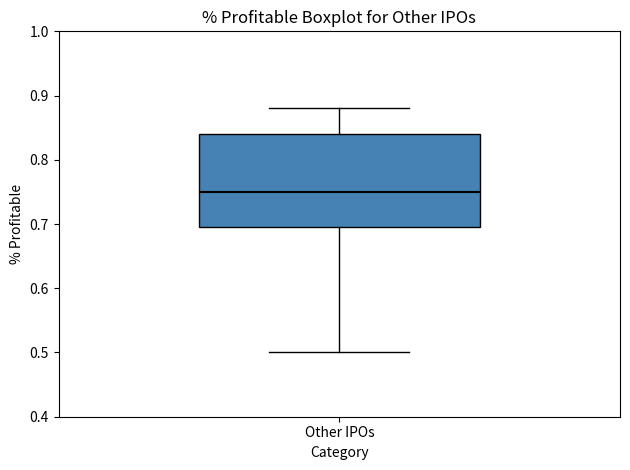

Read this box plot against the y-axis: the position of the median line, the range covered by the box, and the ends of both whiskers. The values are not printed on the chart, so give them approximately, as read against the axis.

median 0.75, box 0.70 to 0.84, whiskers 0.50 to 0.88